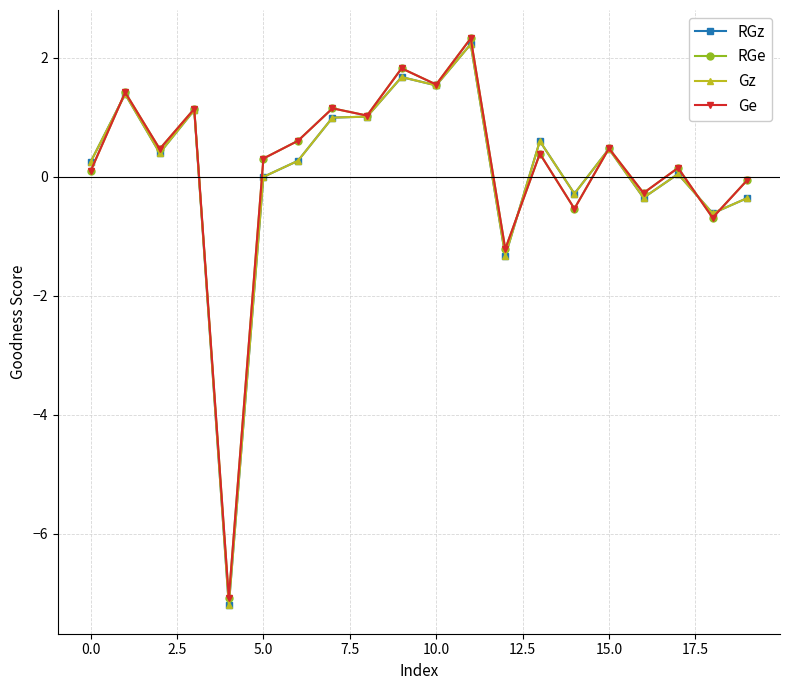

True or false: Gz has more than 0 interior local peaks.

True